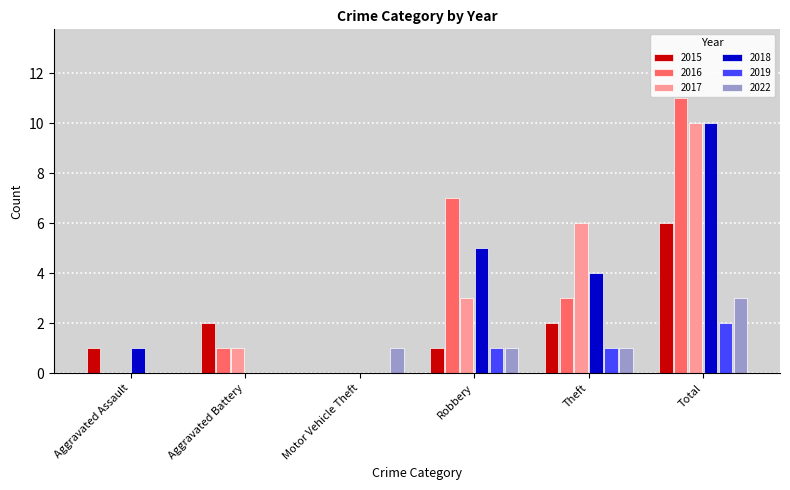

How many groups of bars are there?

6